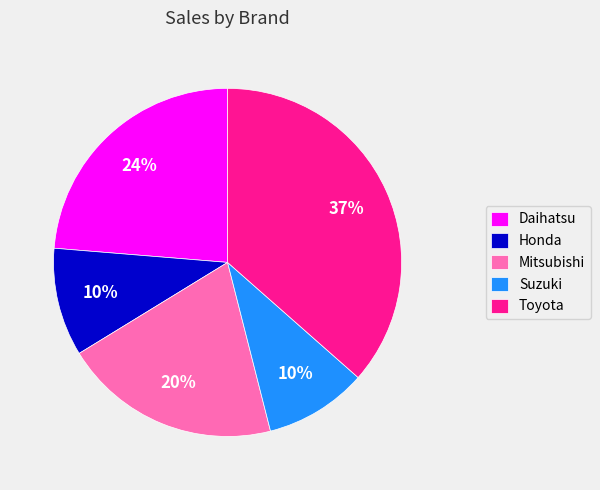

To the nearest percent, what portion does Toyota represent?

37%